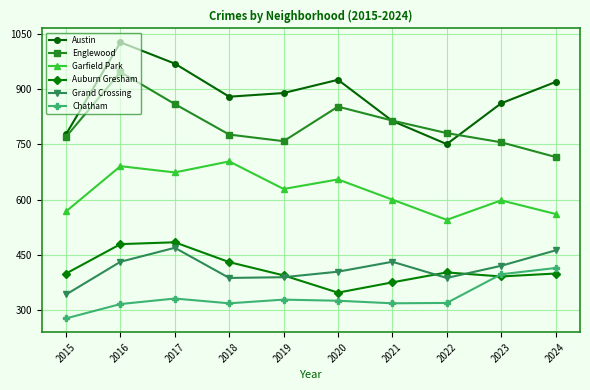

At 2016, list the series in order from largest to smallest.

Austin, Englewood, Garfield Park, Auburn Gresham, Grand Crossing, Chatham